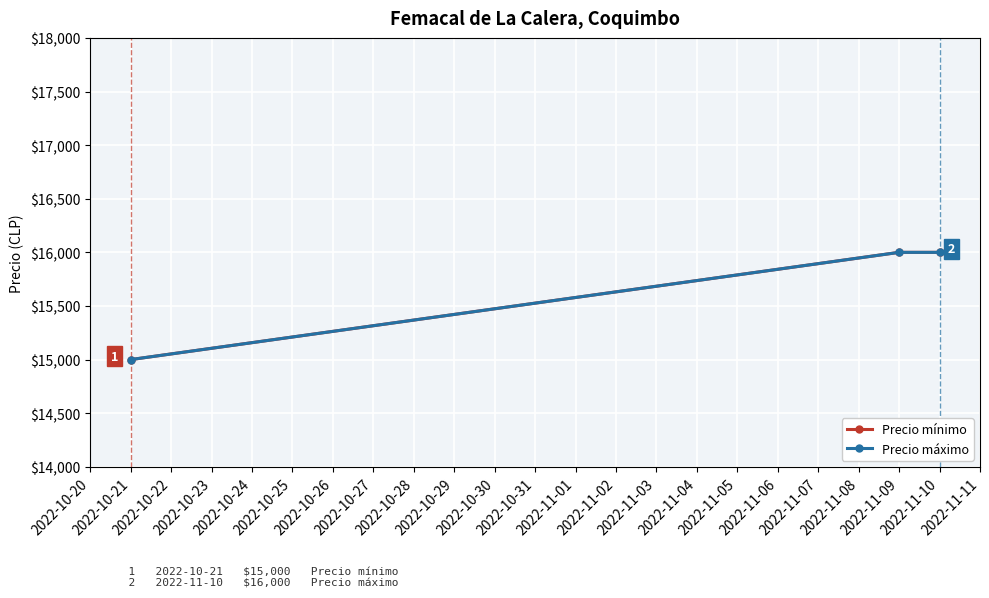

What is the minimum value for Precio máximo?

15000